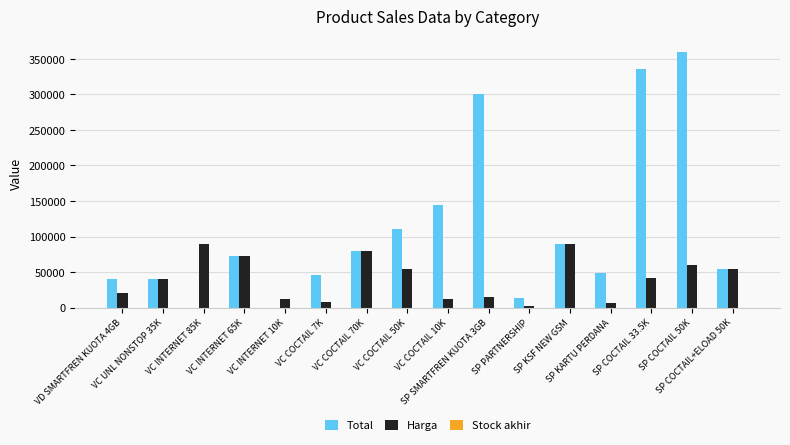

What is the sum of all Harga values?

658750